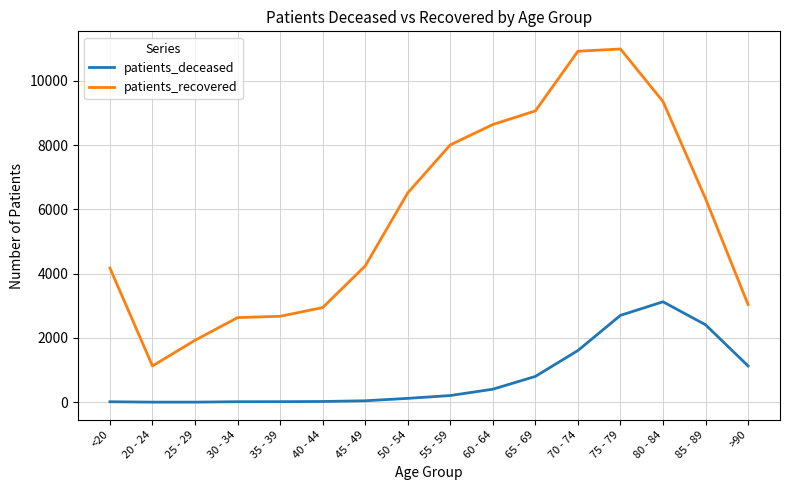

True or false: patients_recovered and patients_deceased intersect in this chart.

False